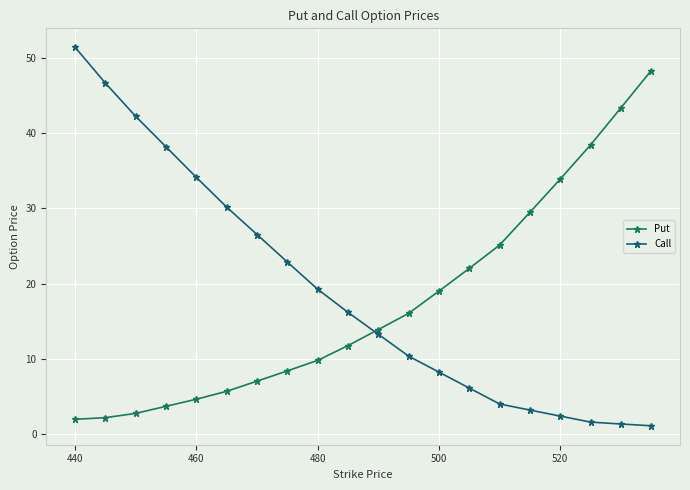

What are all the series names shown in the legend?

Put, Call